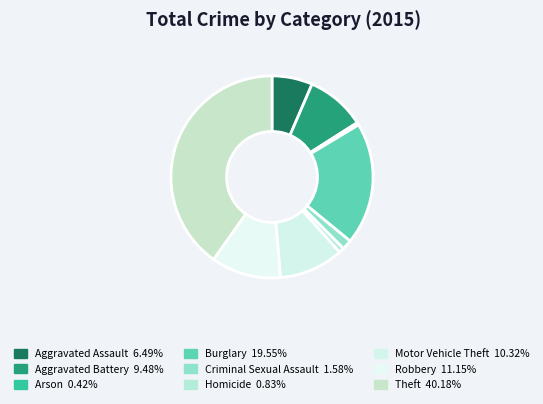

Which category has the biggest portion of the pie?

Theft